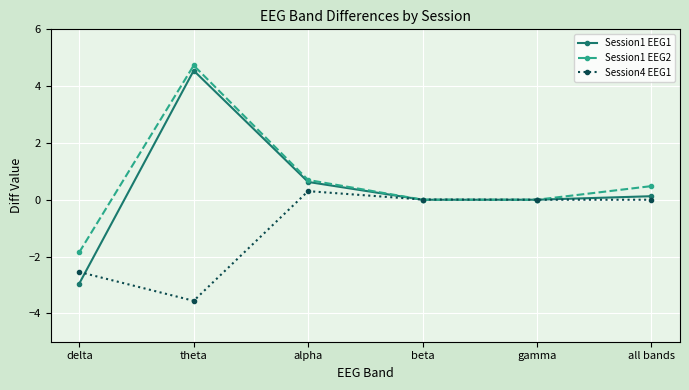

What is the minimum value for Session1 EEG1?

-3.0